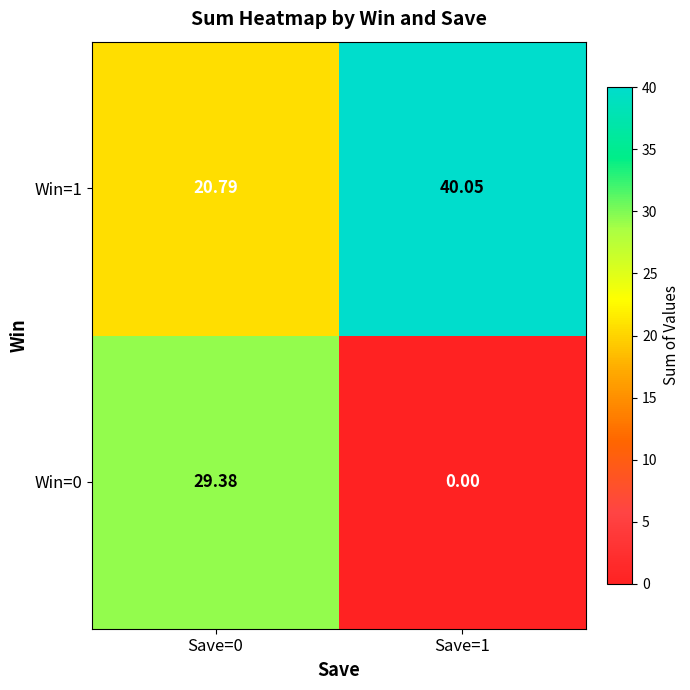

Is the value of Win=1 at Save=1 greater than the value of Win=0 at Save=0?

Yes